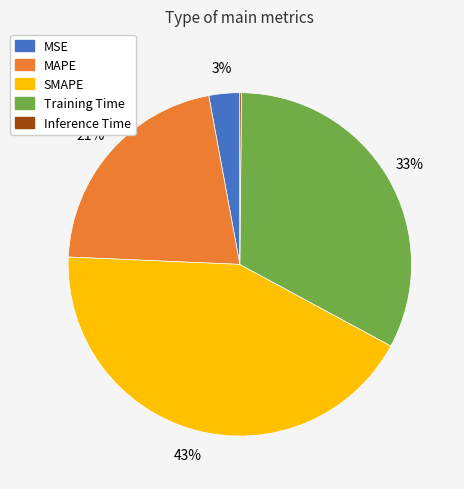

Between Training Time and MSE, which is larger?

Training Time